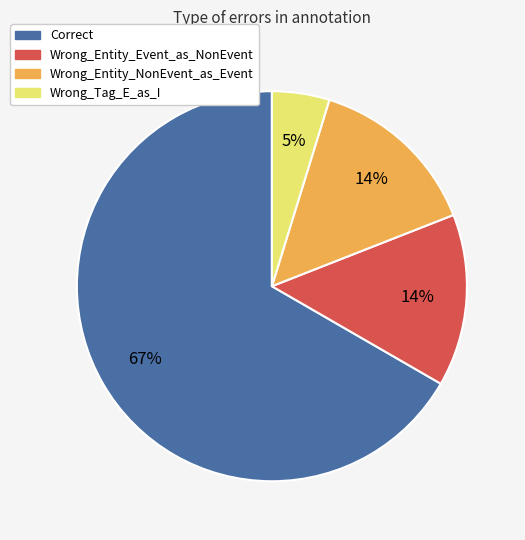

To the nearest percent, what is the difference between the Wrong_Tag_E_as_I and Correct slice percentages?

62%